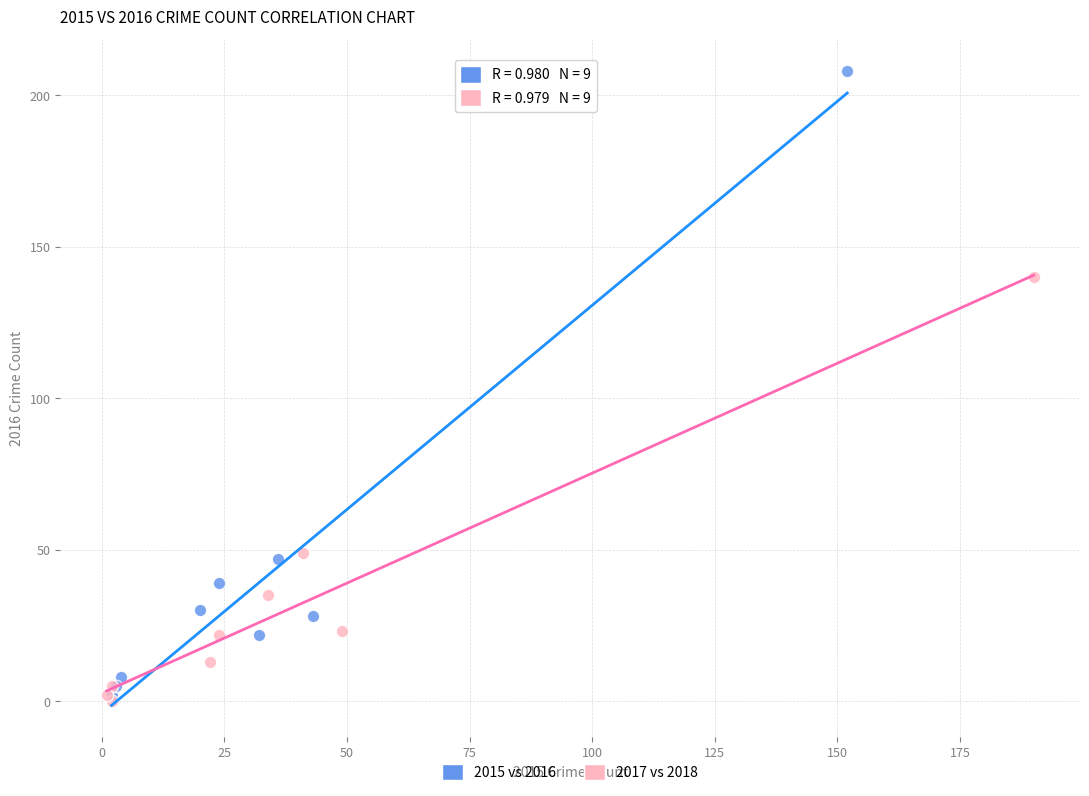

Which series has the widest spread of Y values?

2015 vs 2016